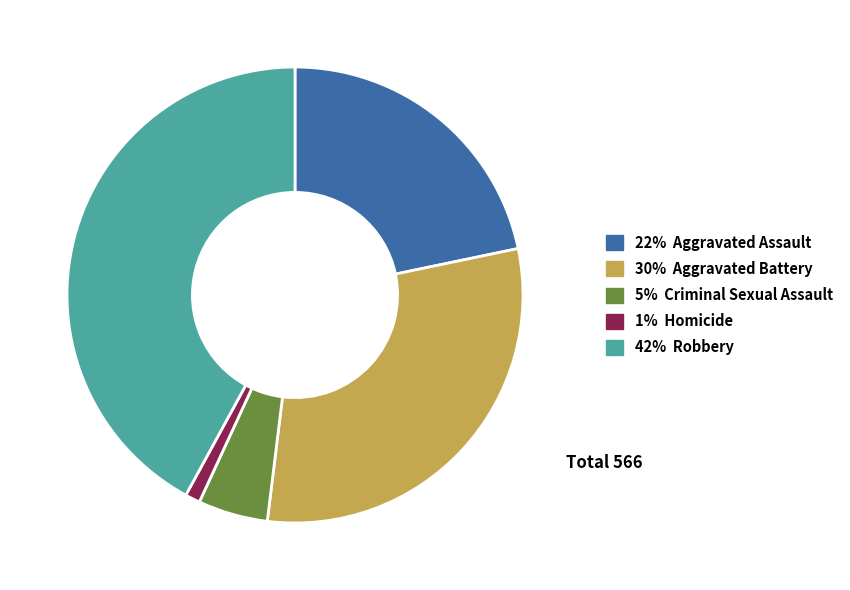

Does any single category account for the majority?

No